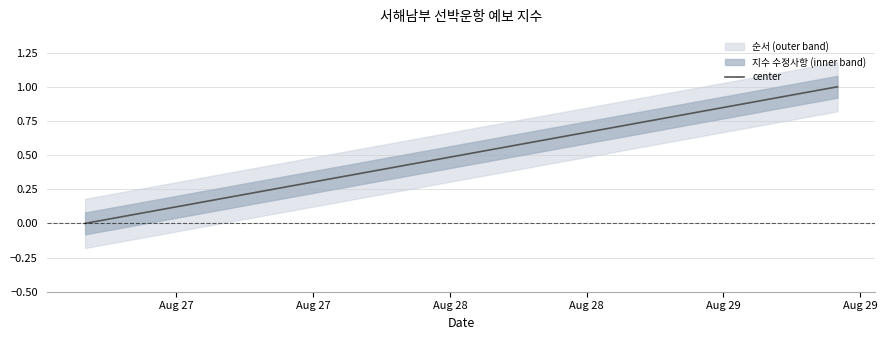

Reading right to left, what are all the values shown in this chart?

1.0	0.9	0.8	0.7	0.6	0.5	0.5	0.4	0.3	0.2	0.1	0.0